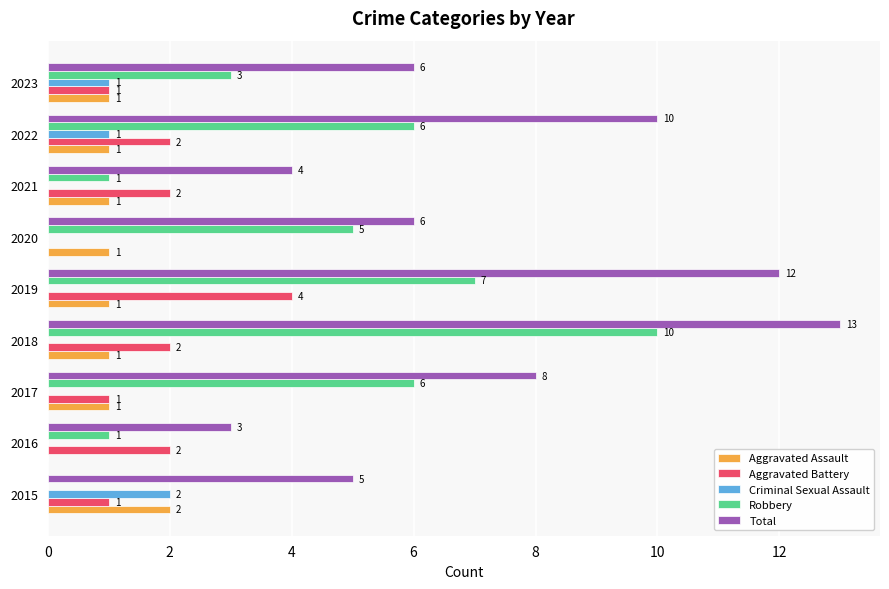

What is the sum of all Robbery values?

39